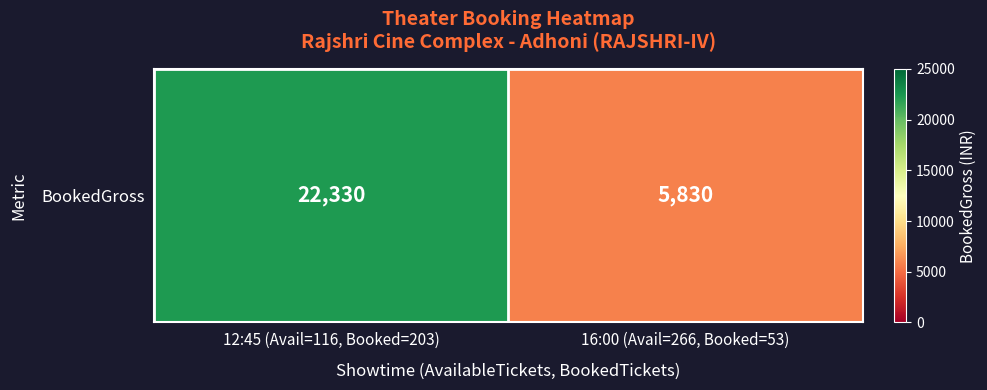

Is it true that the value at 12:45 (Avail=116, Booked=203) is 7689?

False